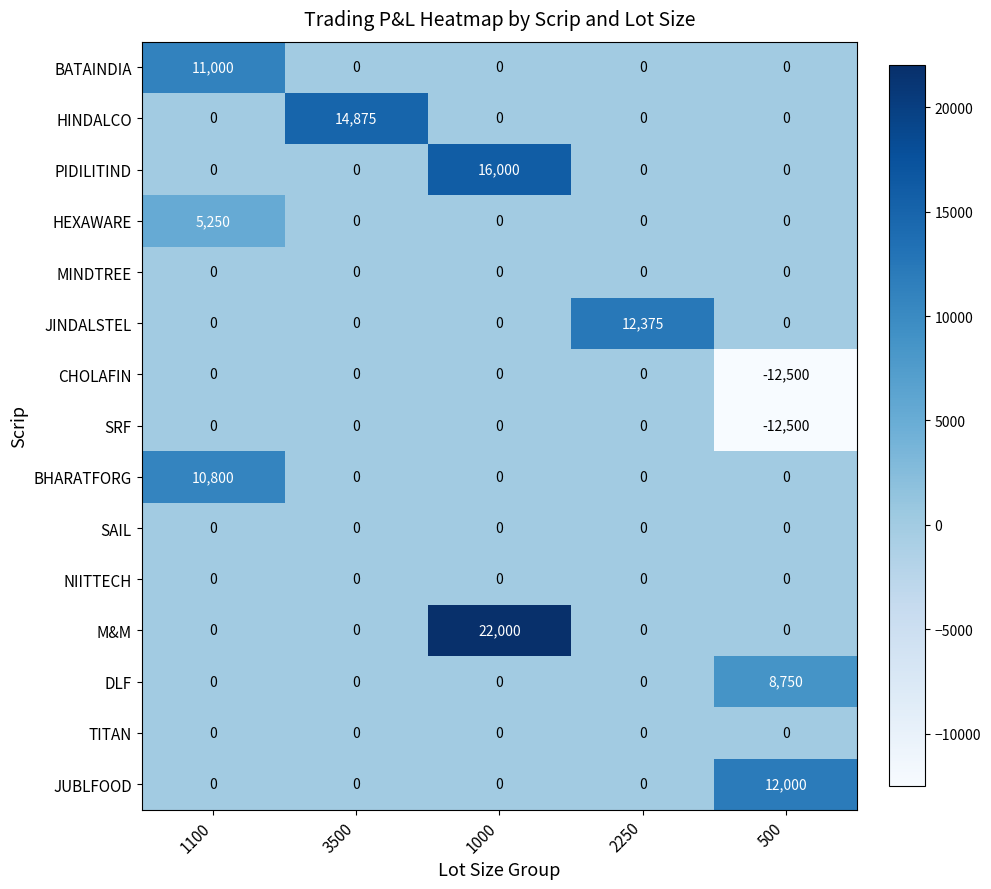

What is the total value across all series at 3500?

14875